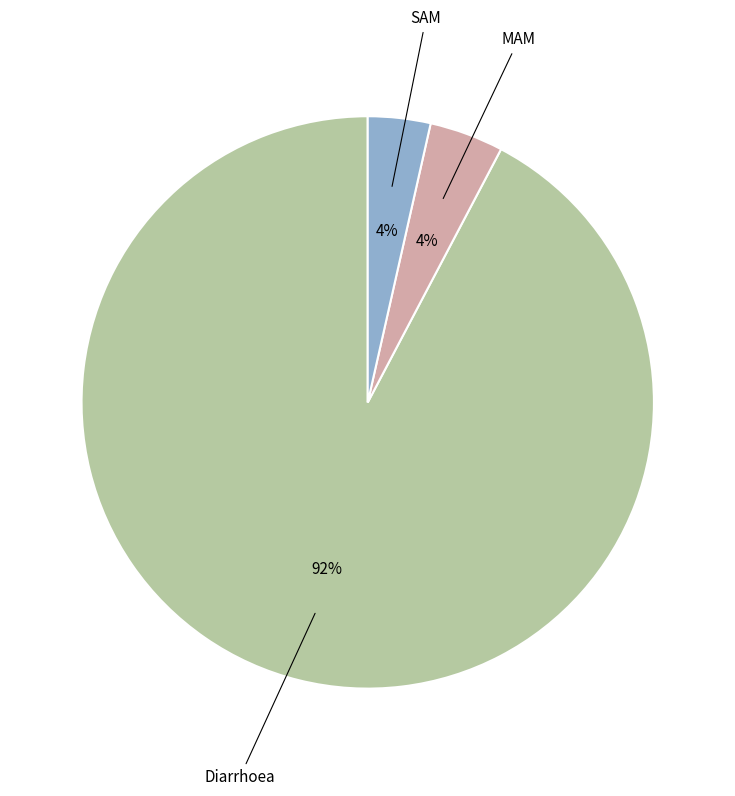

Is there any slice that represents more than half of the pie?

Yes